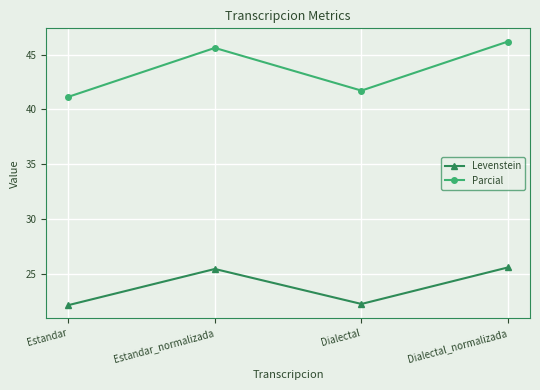

What position from the left is Estandar_normalizada?

2